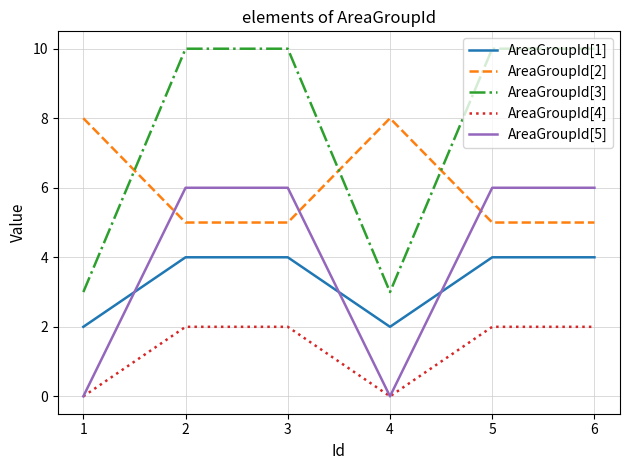

Rank the series by their maximum value, from lowest to highest.

AreaGroupId[4], AreaGroupId[1], AreaGroupId[5], AreaGroupId[2], AreaGroupId[3]